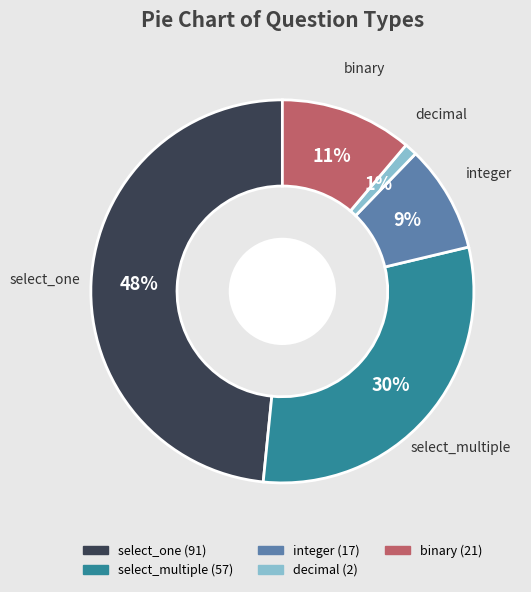

Which slice is the largest?

select_one